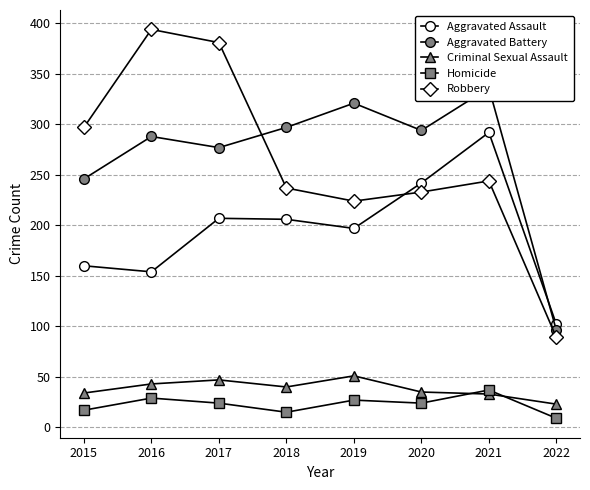

In Aggravated Assault, how many points are lower than both neighbors (excluding endpoints)?

2